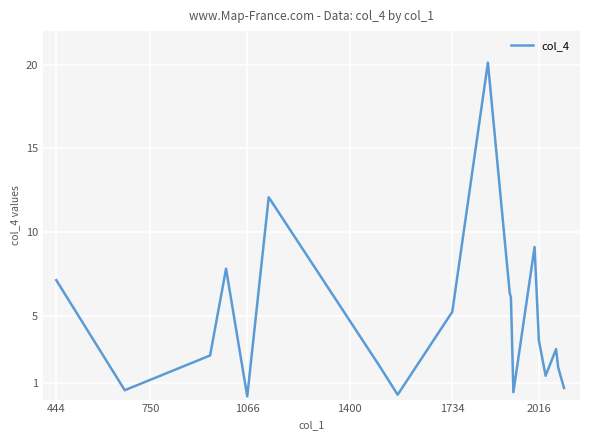

What is the greatest value displayed?

20.1